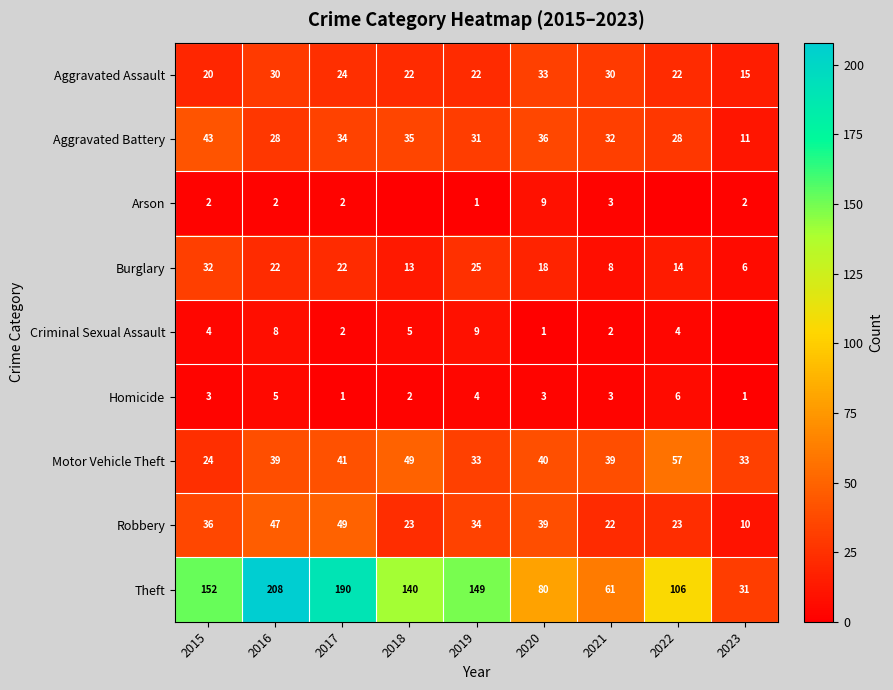

True or false: Criminal Sexual Assault has a value of 2 at 2019.

False